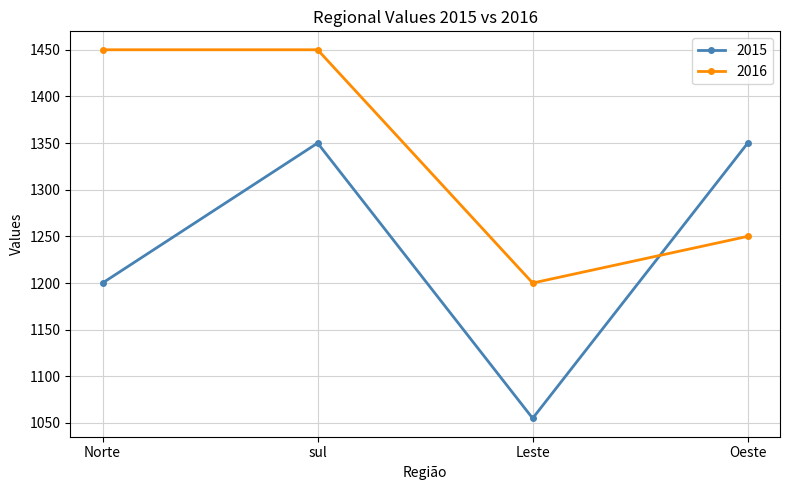

What is the label of the 2nd point from the left?

sul